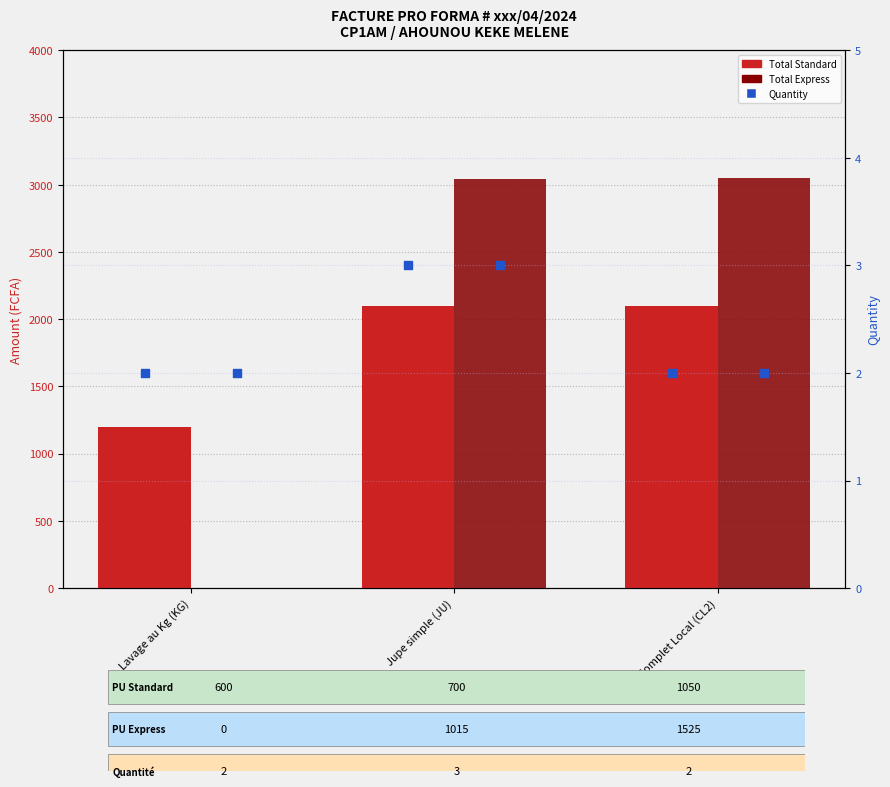

Which series contains the lowest Y value?

Total Express